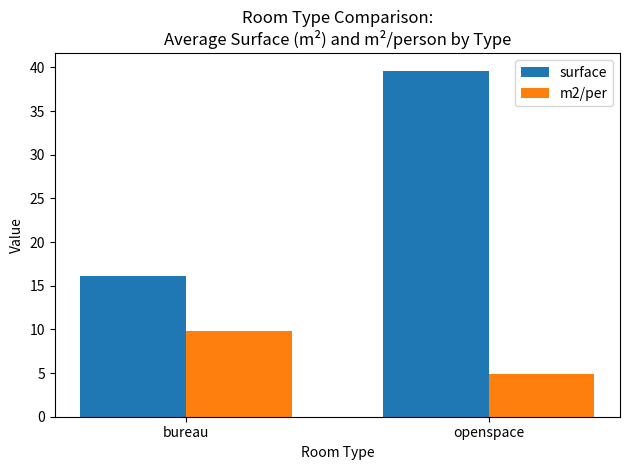

What is the difference between the maximum and minimum values in the m2/per series?

4.9